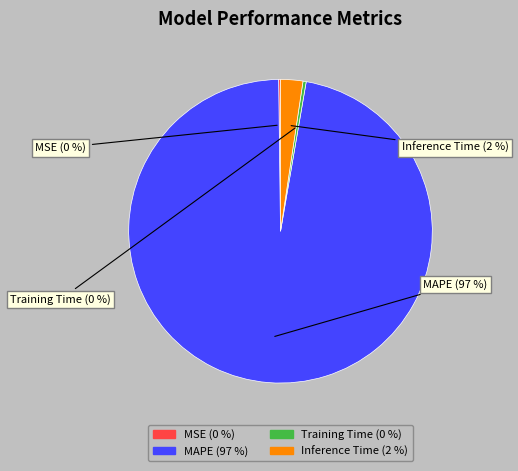

What is the total percentage of MAPE and MSE?

97.3%